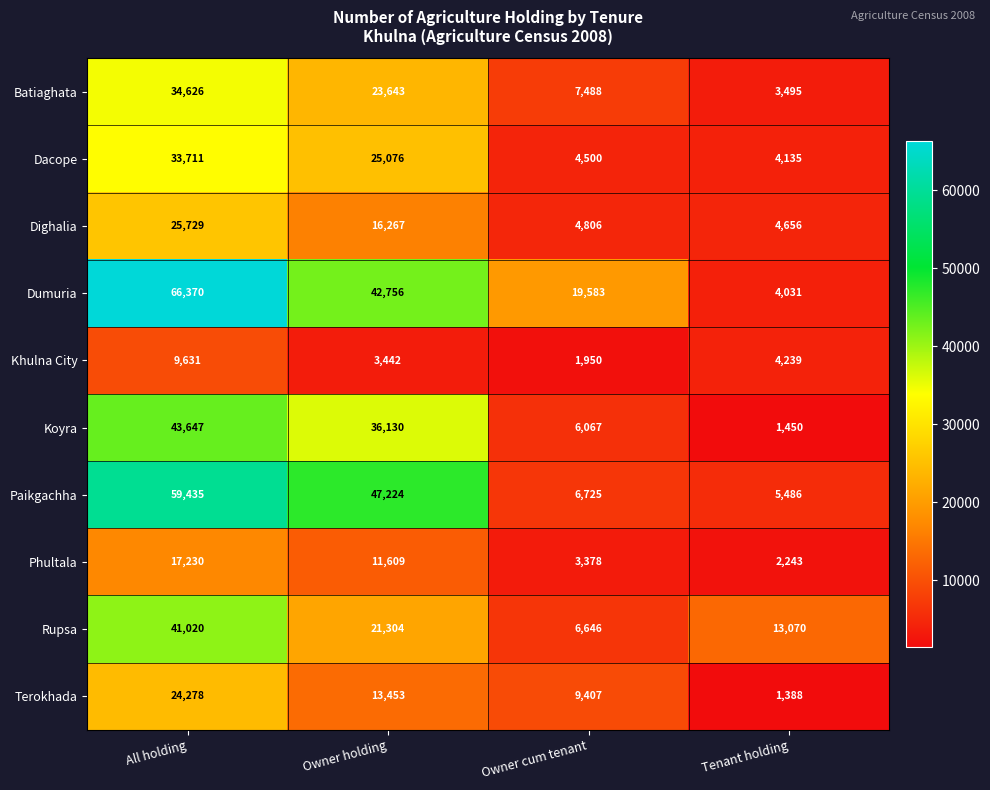

Which series changed the most between Owner holding and Owner cum tenant?

Paikgachha